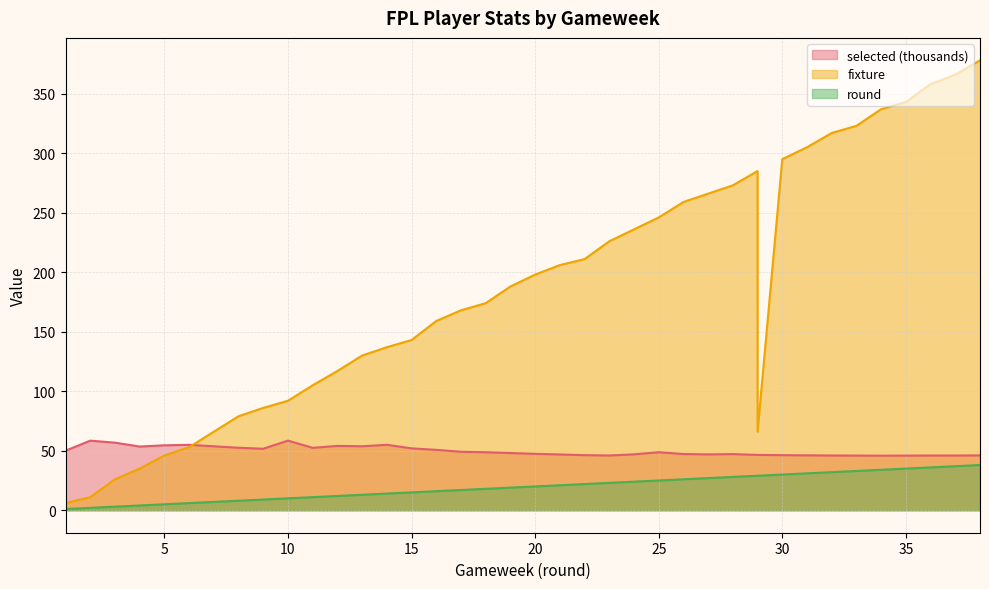

What is the average value of the fixture series?

190.8